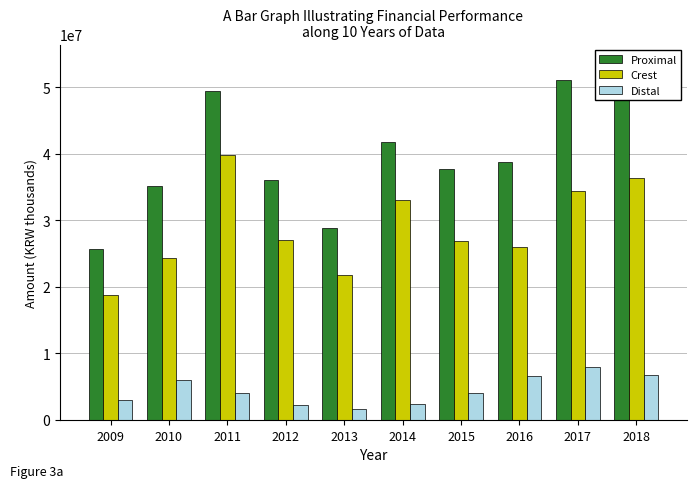

Rank the series by their maximum value, from highest to lowest.

Proximal, Crest, Distal